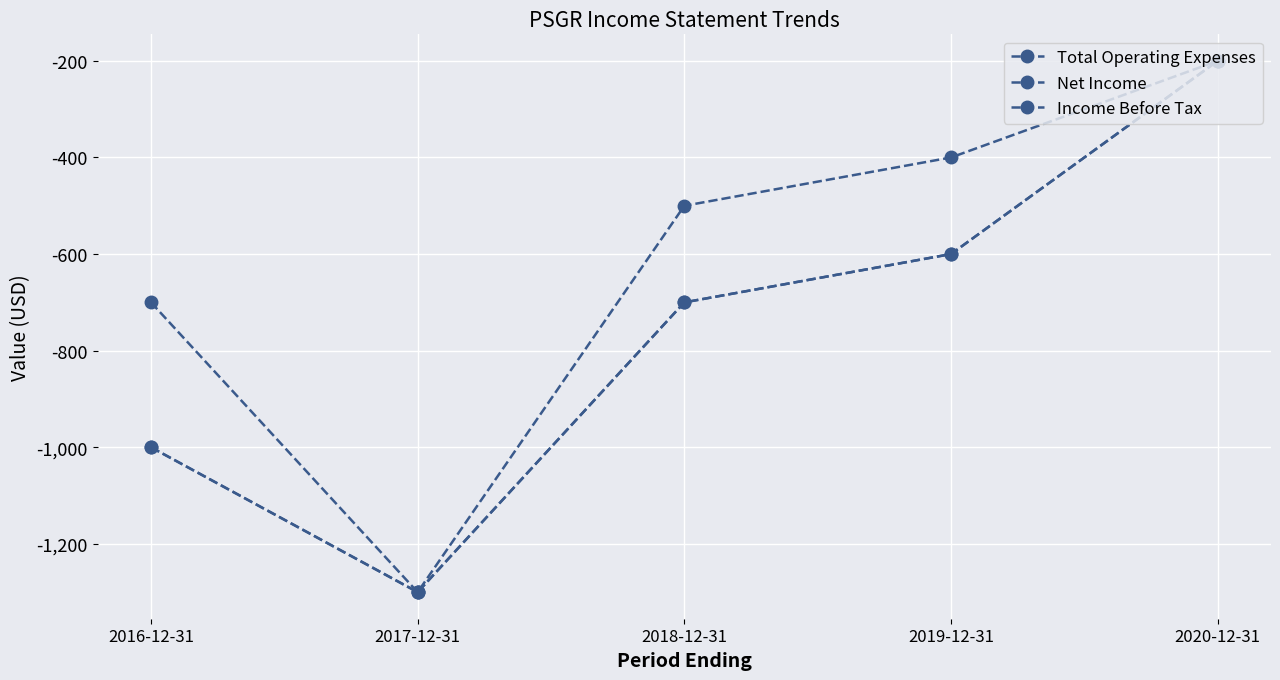

What is the difference between the Net Income values at 2018-12-31 and 2020-12-31?

500